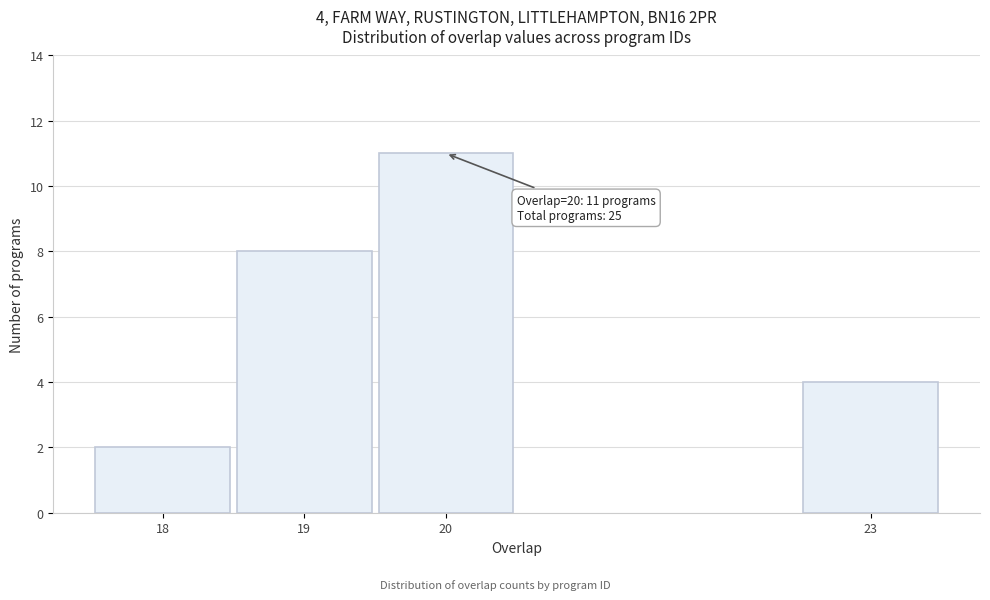

Reading left to right, transcribe all the data shown in this chart.

18=2	19=8	20=11	23=4